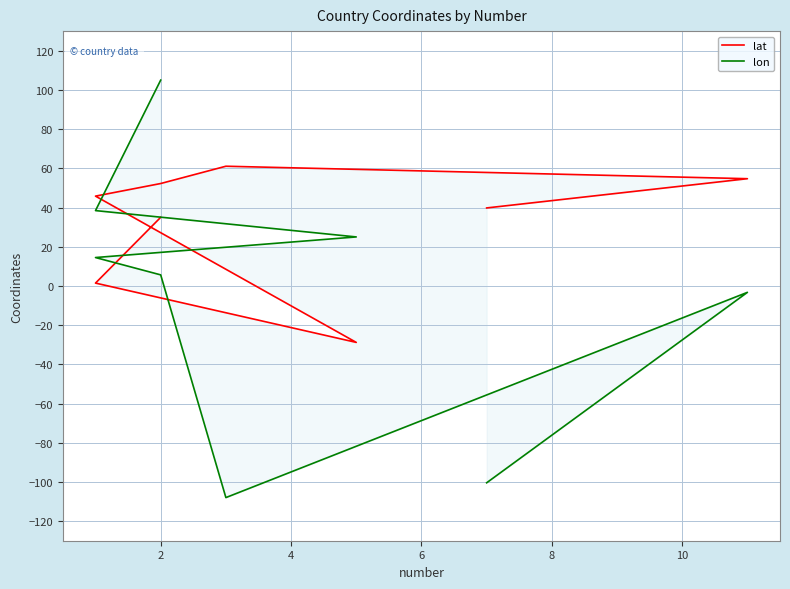

True or false: lat has more than 1 interior local peaks.

False